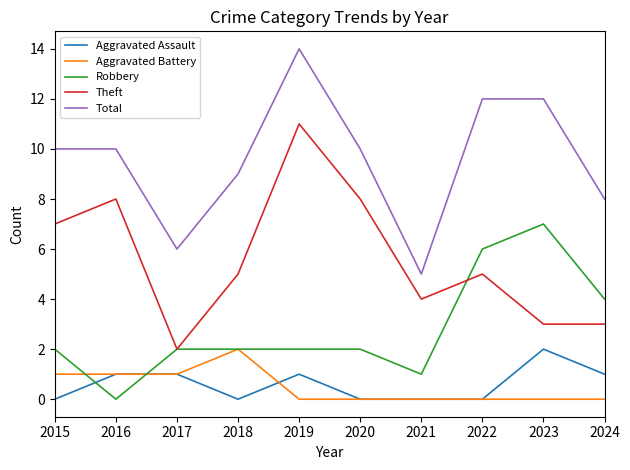

True or false: Aggravated Assault and Theft cross at least once.

False